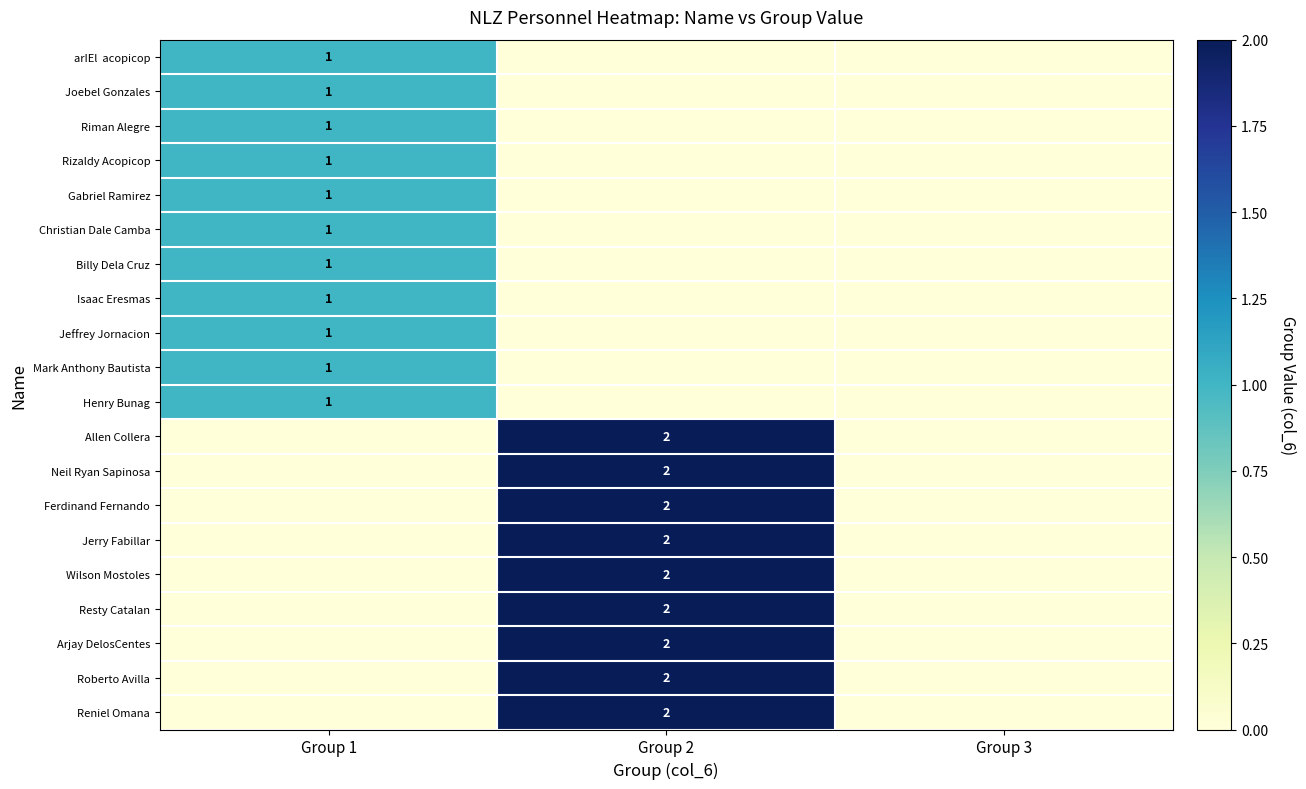

The Christian Dale Camba series shows 2 at Group 1. True or false?

False